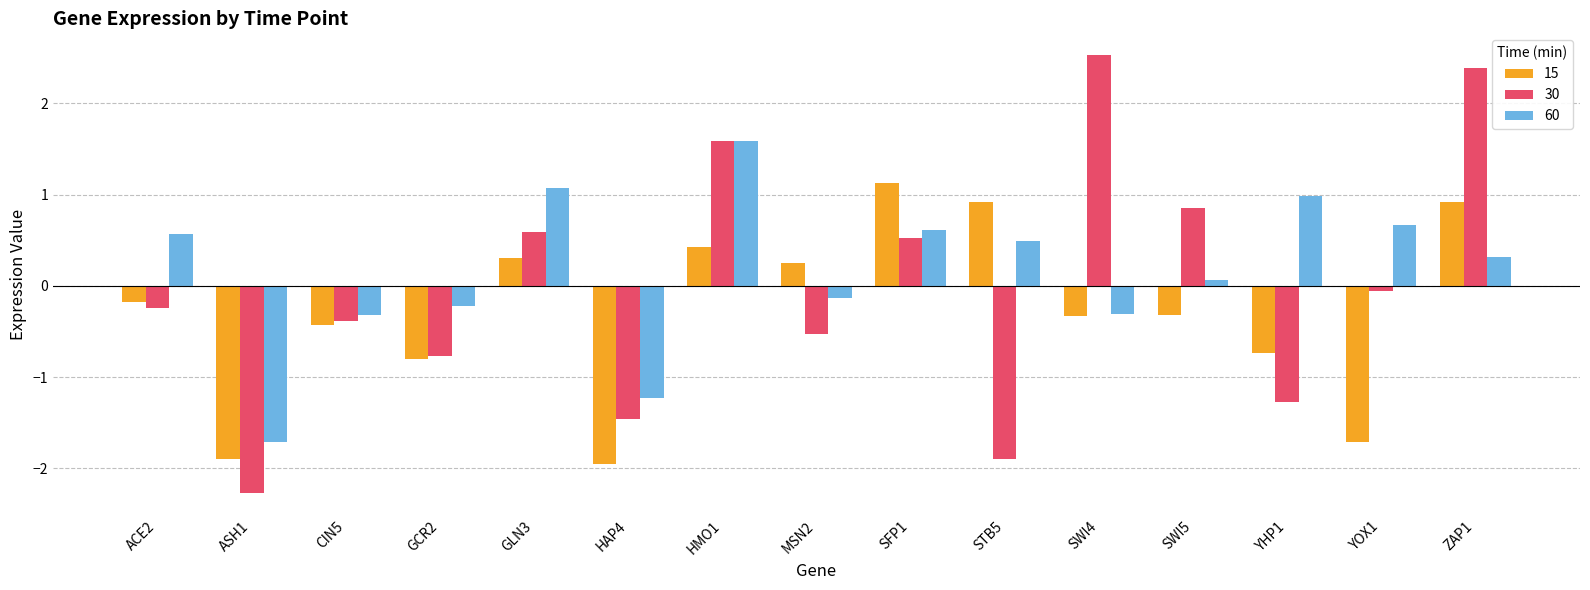

At how many categories does at least one series exceed 0?

11